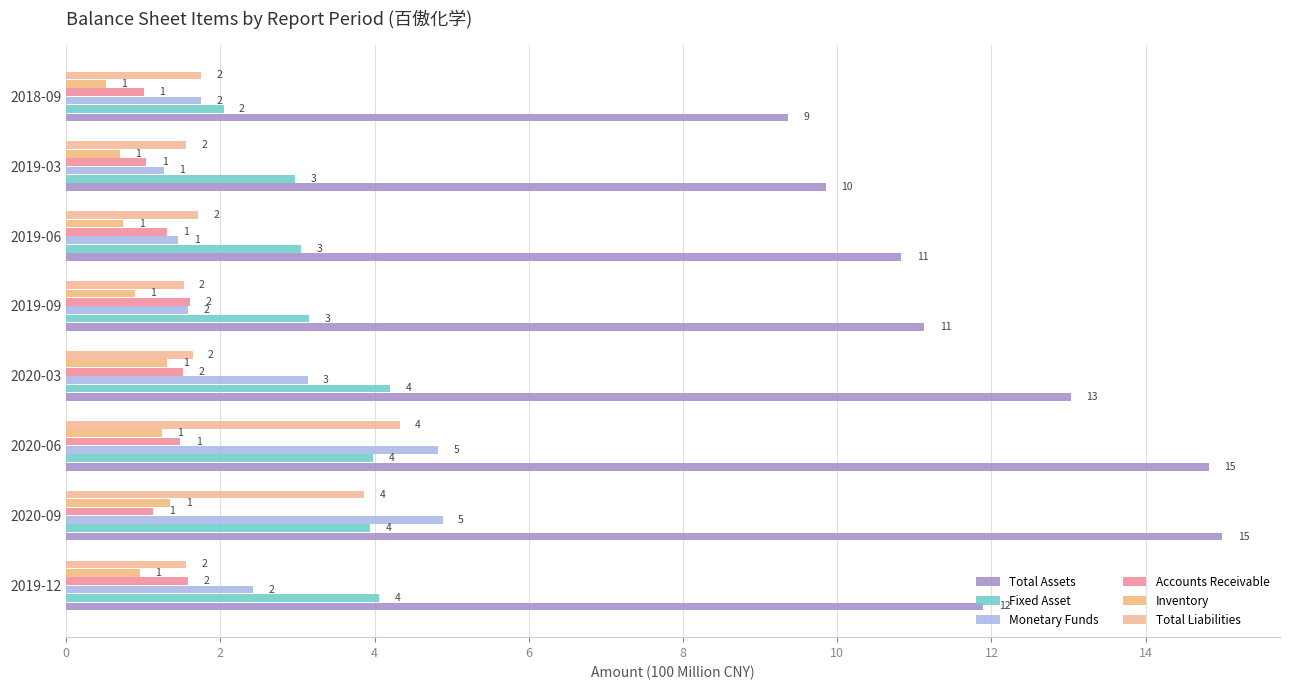

How many values in the Monetary Funds series are below 2?

4